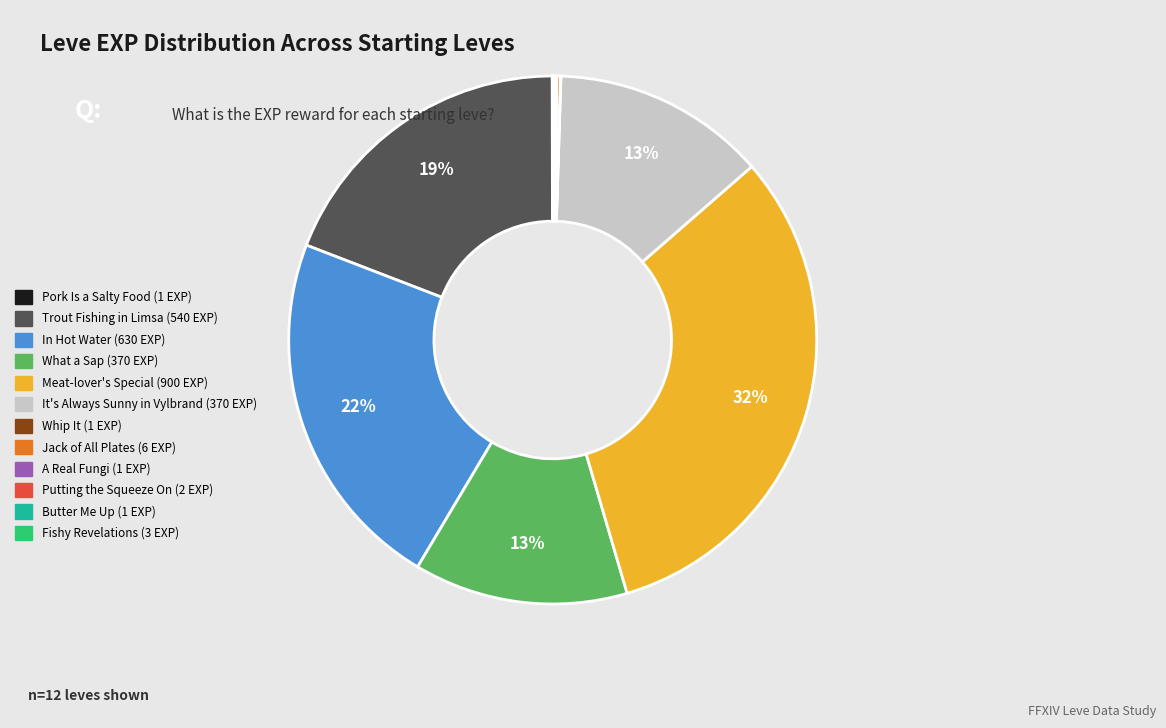

Is it true that In Hot Water (630 EXP) is 22% of the pie?

True